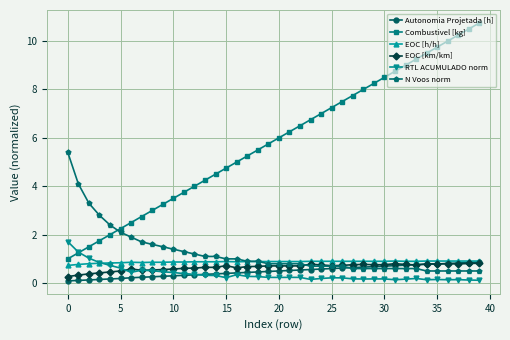

True or false: Autonomia Projetada [h] and RTL ACUMULADO norm cross at least once.

True